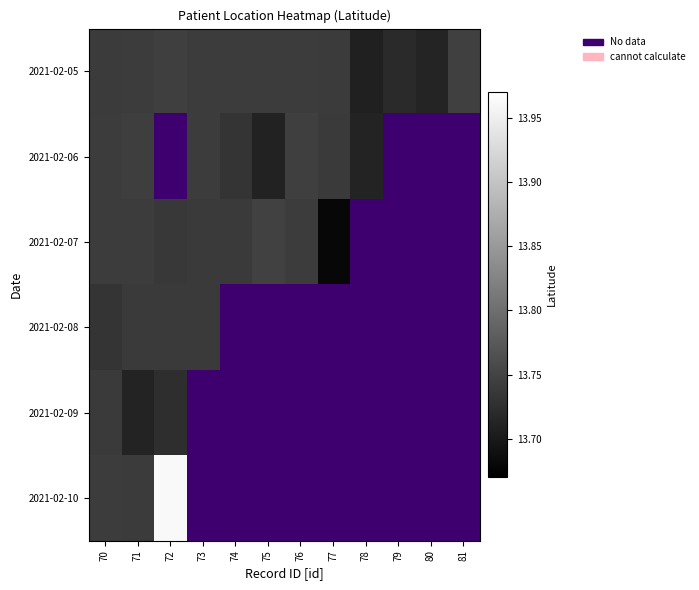

Which series has the largest total across all categories?

2021-02-05